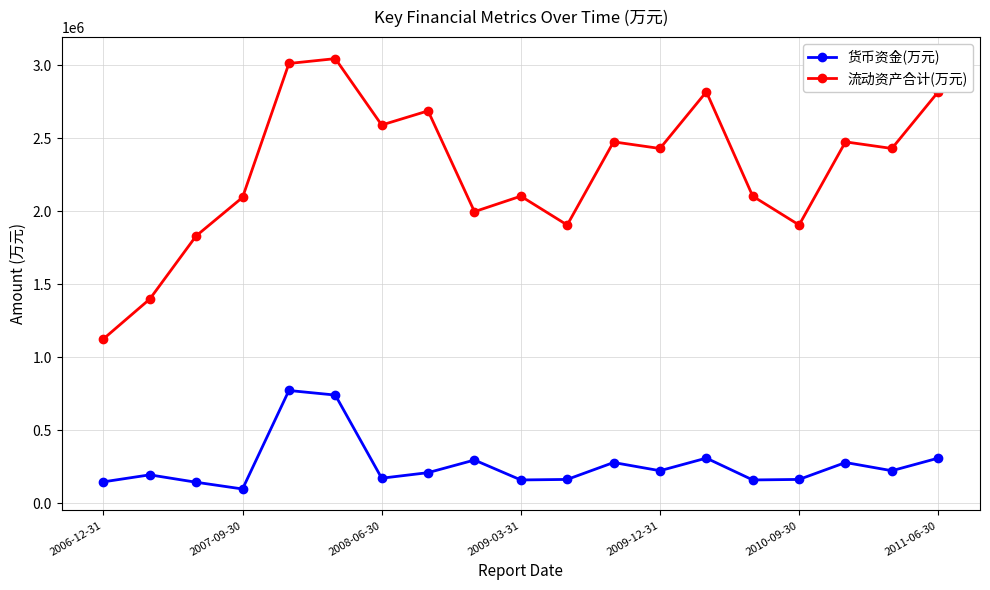

What is the maximum value for 货币资金(万元)?

773300